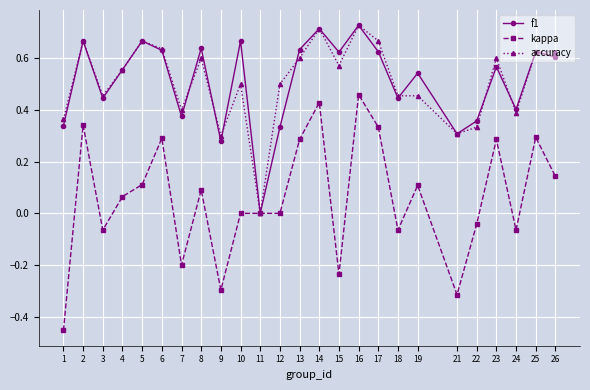

Which category has the lowest value in the accuracy series?

11